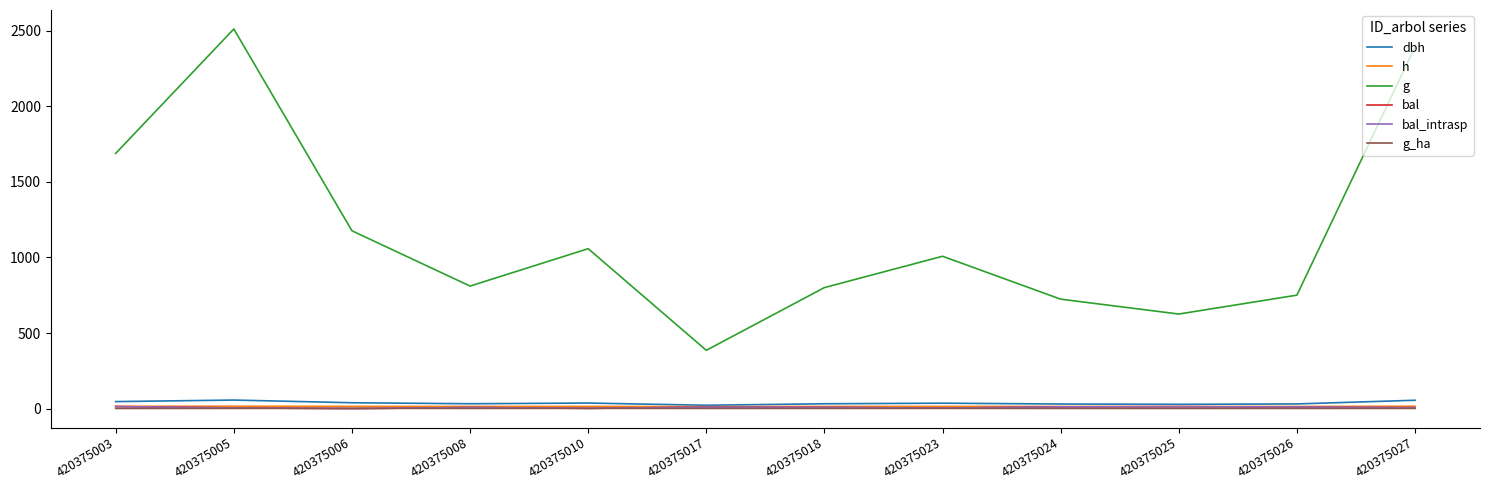

Does the chart have visible grid lines?

No